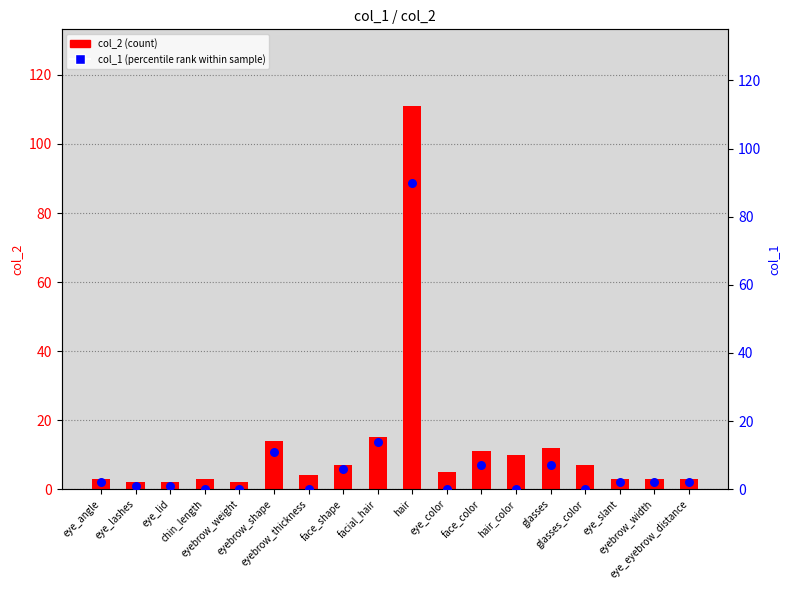

Which series has the largest total across all categories?

col_2 (count)